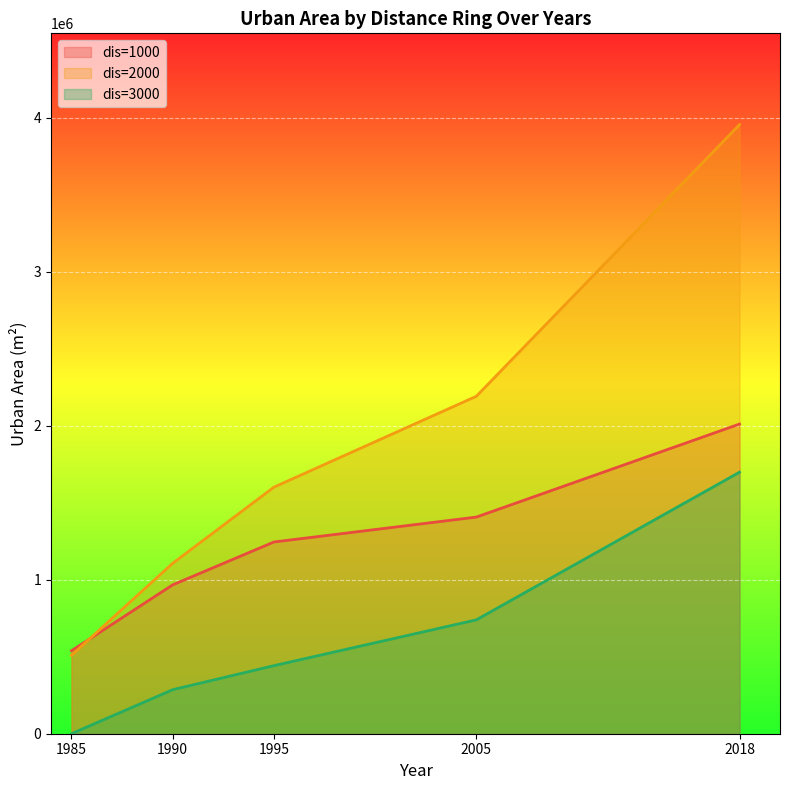

Is it true that dis=1000 equals 966934.7 at 1990?

True